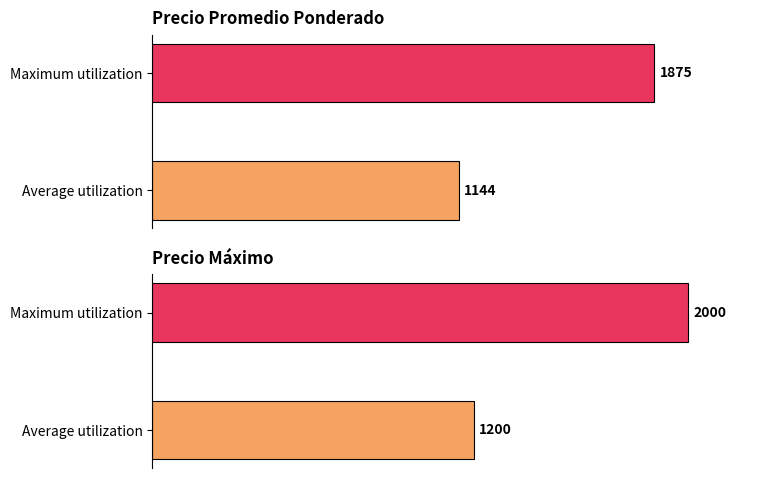

What is the maximum value for Precio máximo?

2000.0